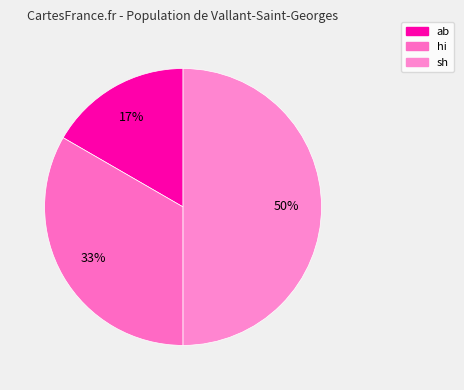

What percentage is the ab slice, to the nearest percent?

17%